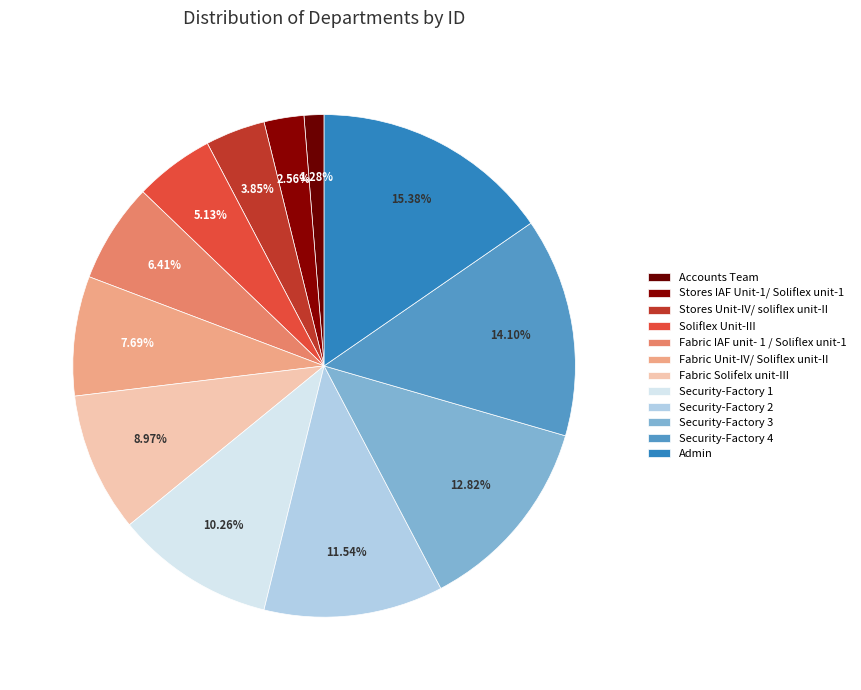

What is the ratio of the value at Fabric Solifelx unit-III to the value at Admin?

0.6